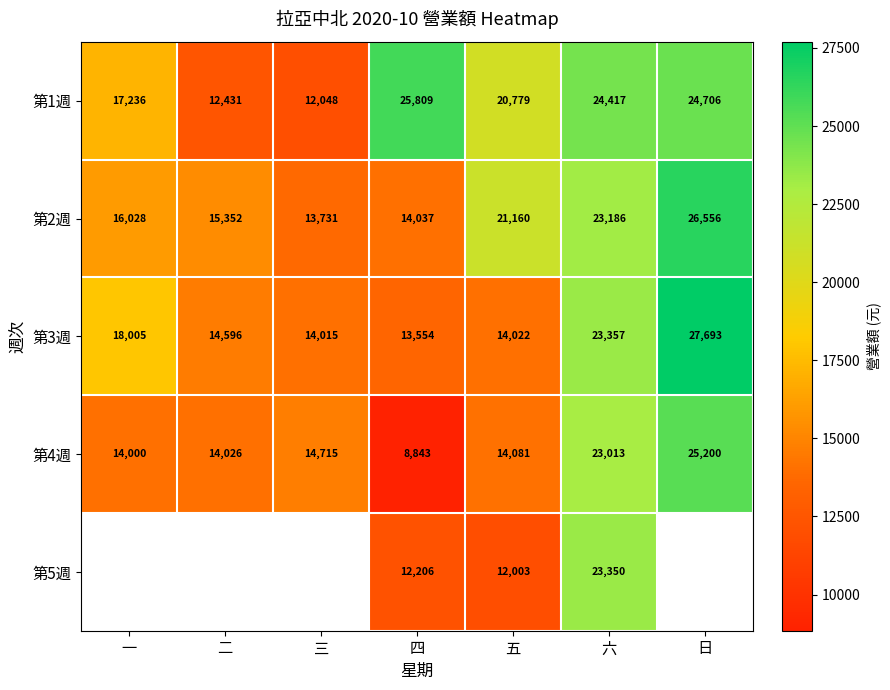

How many data points in 第4週 are less than 14081?

3